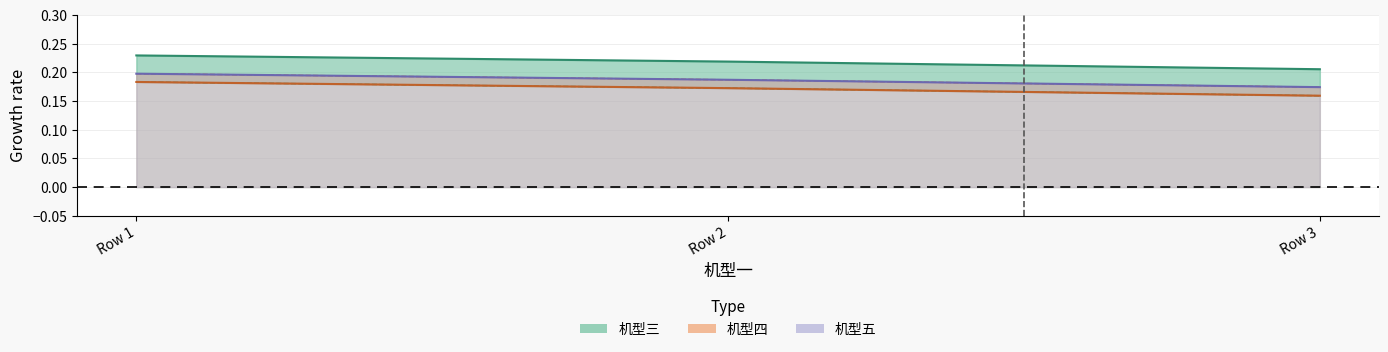

What is the value of the 机型三 point at the 3rd from the left?

0.2